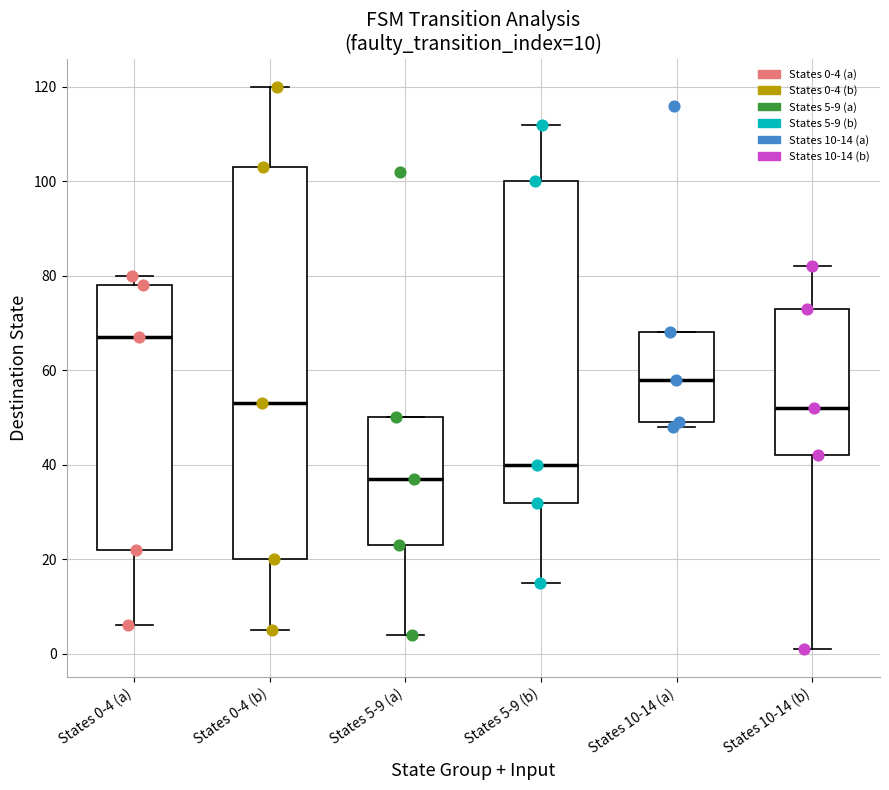

Comparing the boxes themselves (not the whiskers), which one is the tallest?

States 0-4 (b)